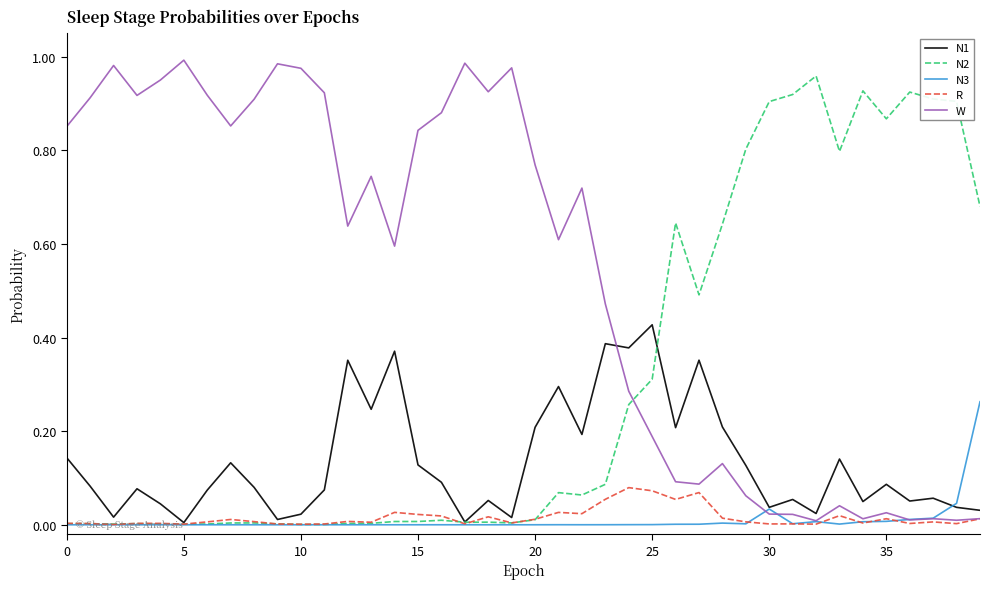

Which series has the largest total across all categories?

W